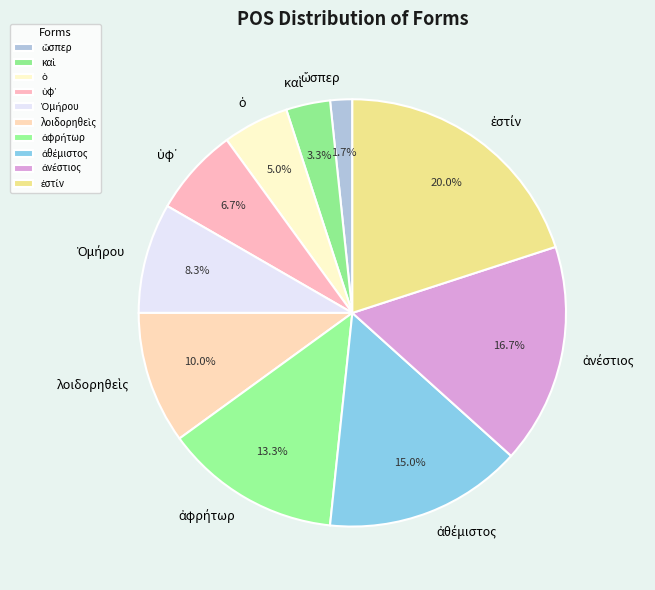

Does any single category account for the majority?

No